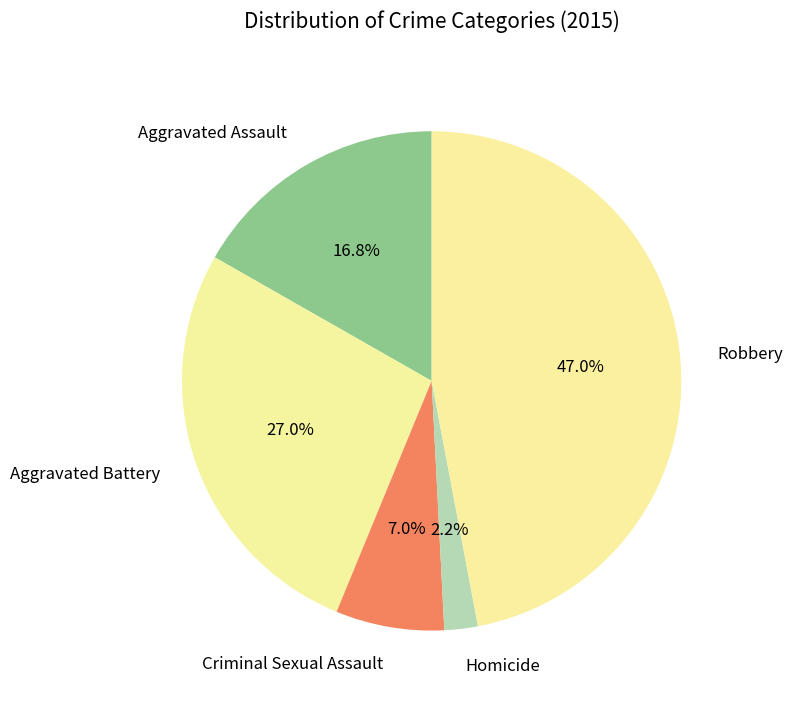

Count the number of slices in the pie.

5